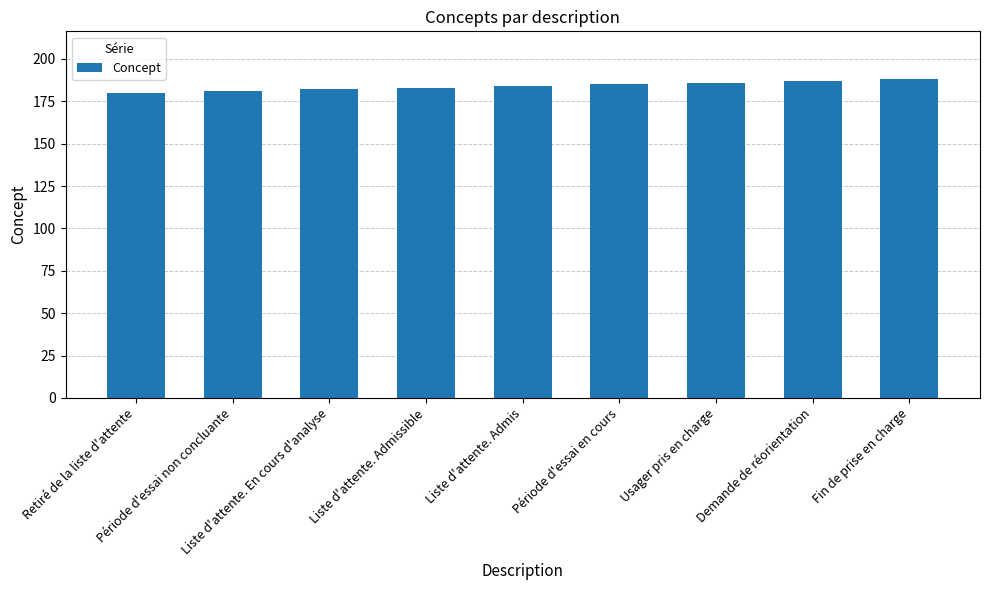

Which has a higher value, Liste d'attente. Admis or Demande de réorientation?

Demande de réorientation